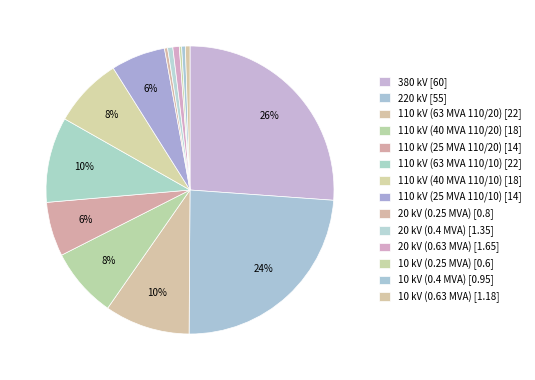

To the nearest percent, what portion does 20 kV (0.4 MVA) represent?

1%